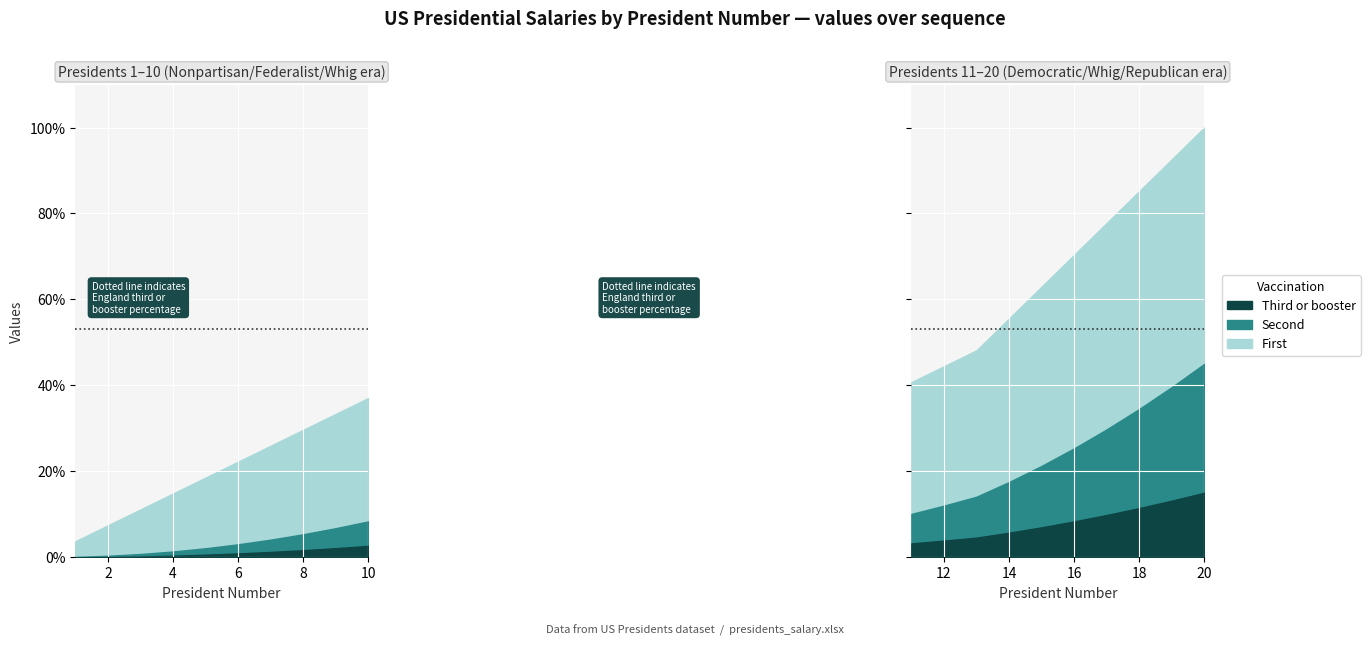

How many lines are shown in the chart?

3